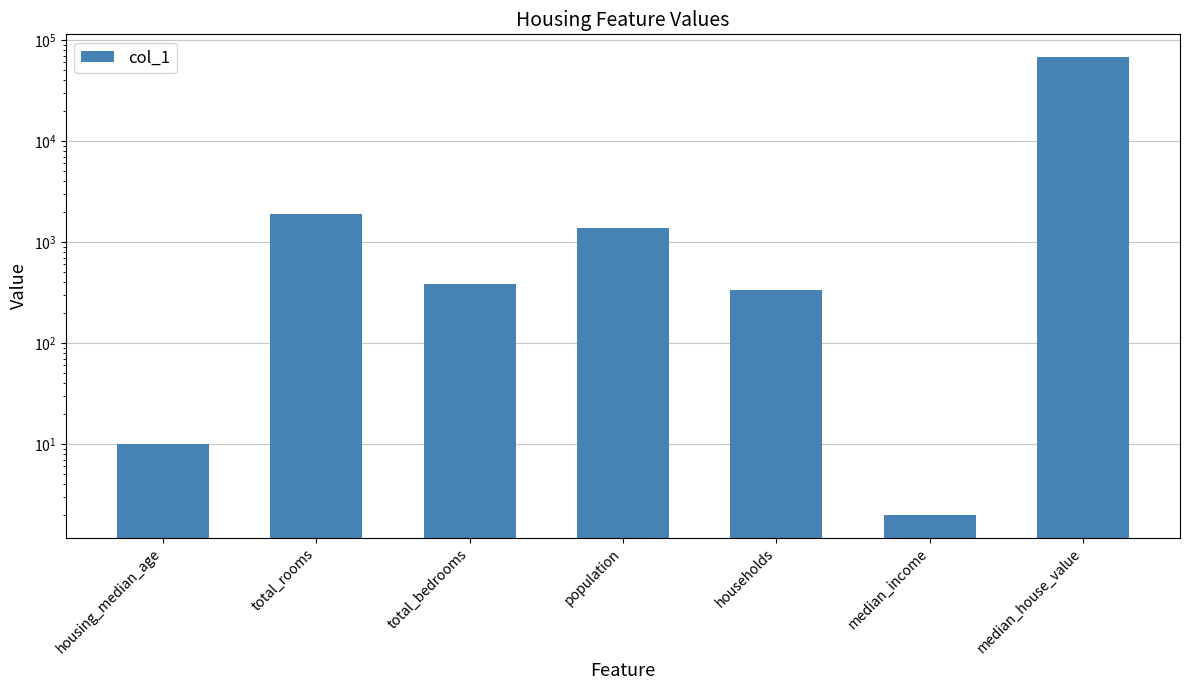

Reading left to right, extract all data points from this chart.

housing_median_age=10.0	total_rooms=1879.0	total_bedrooms=387.0	population=1376.0	households=337.0	median_income=2.0	median_house_value=67500.0